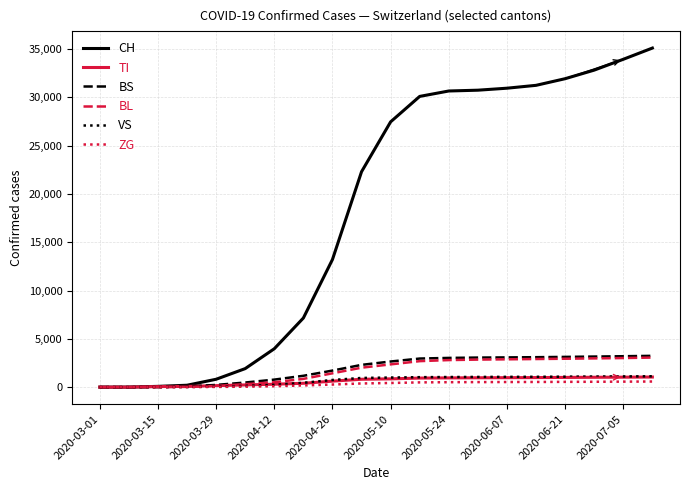

Which series ends up on top after the final intersection of TI and BS?

BS